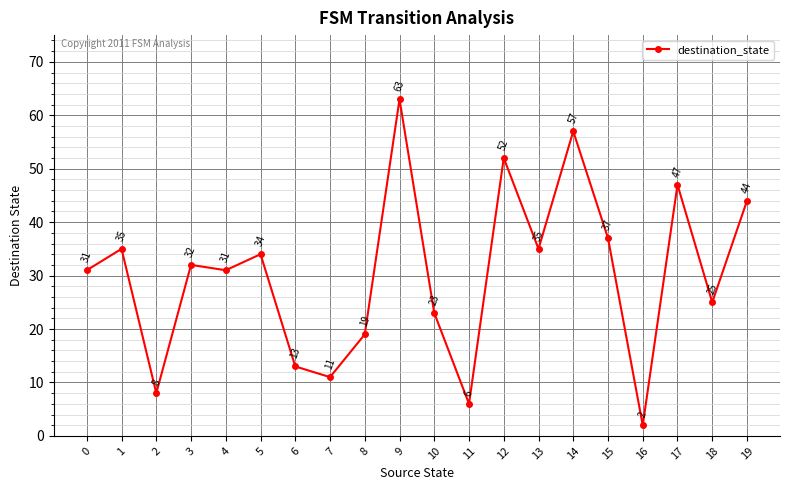

What is the difference between the maximum and minimum values?

61